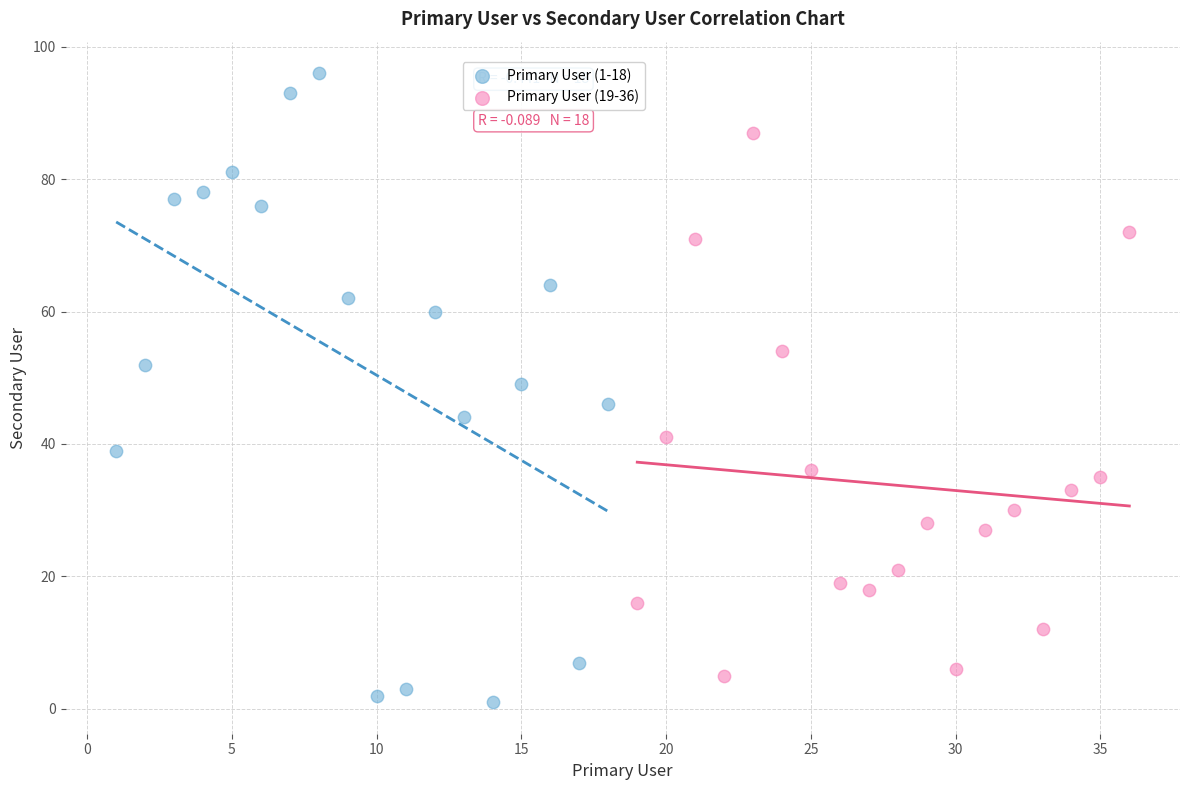

Which series has the widest spread of Y values?

Primary User (1-18)